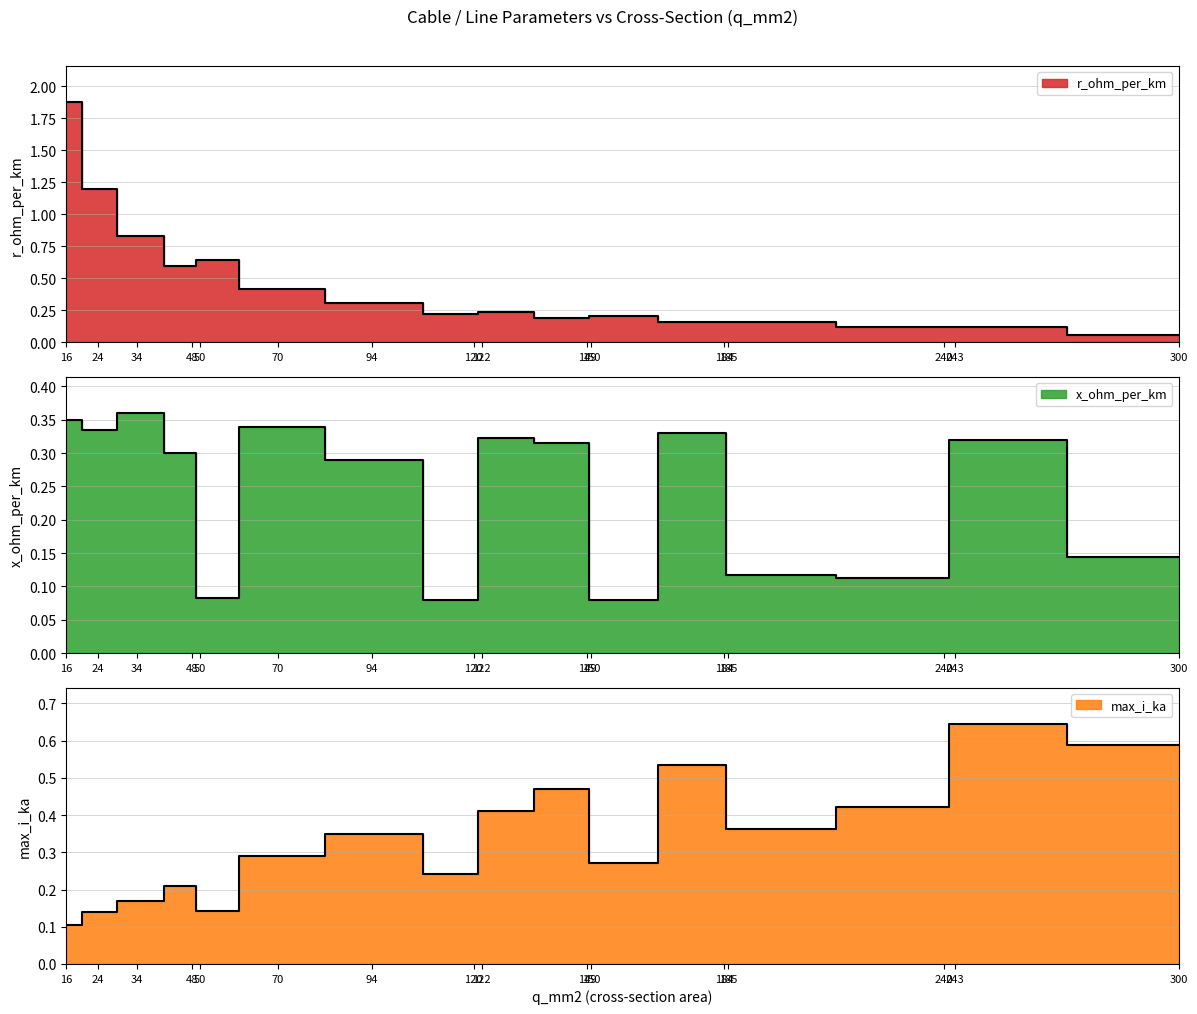

How many data points does each series have?

16